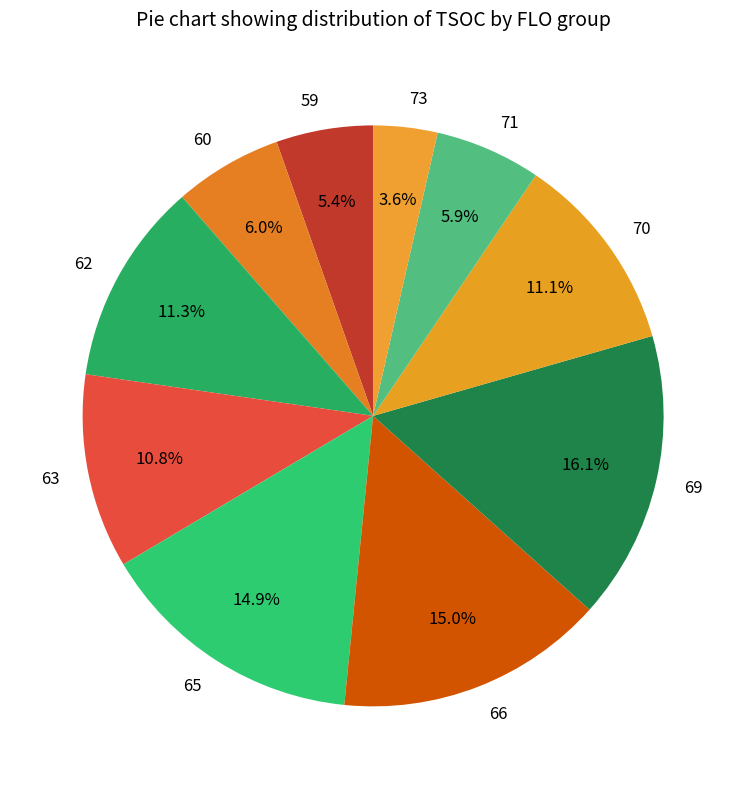

How many slices are in this pie chart?

10